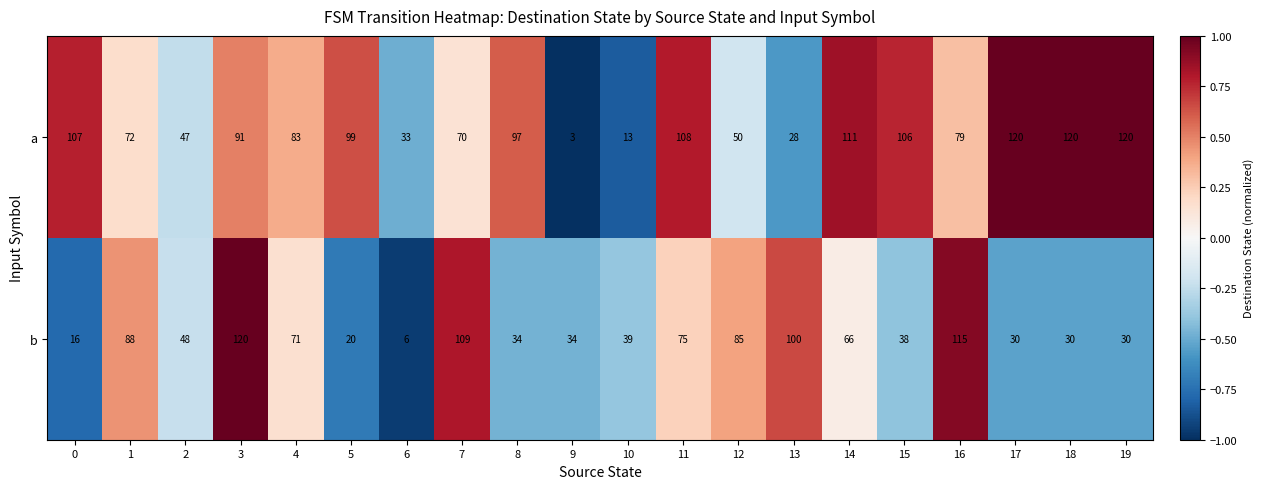

What is the average value of the b series?

58